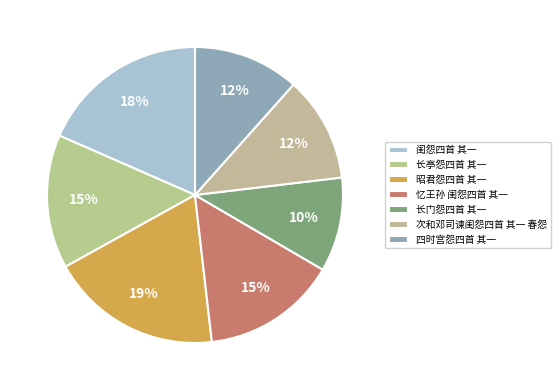

Is there a majority slice in this chart?

No